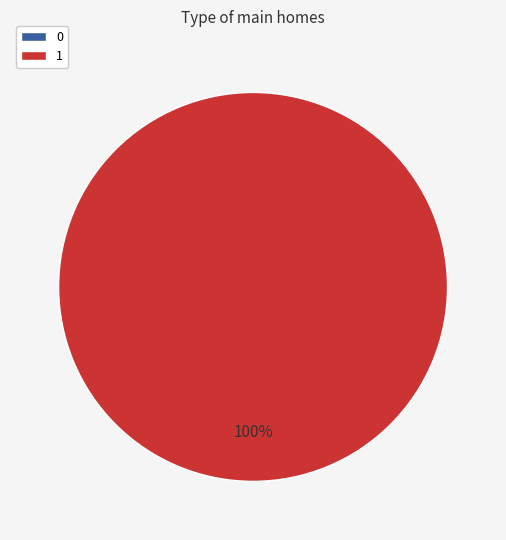

True or false: 1 accounts for 100% of the total.

True